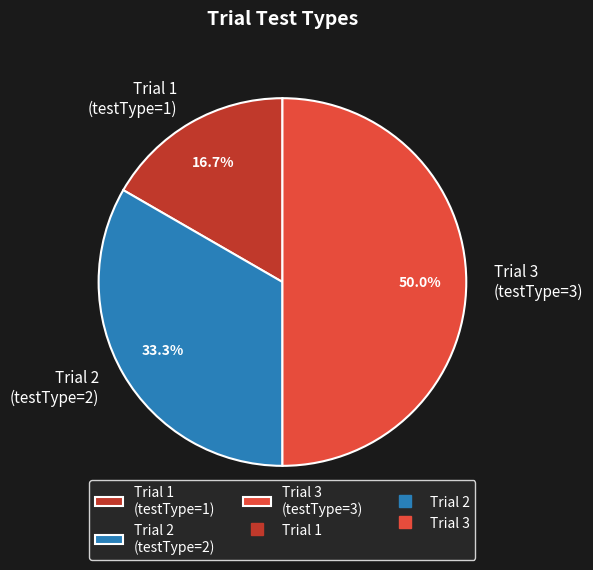

How many segments does this pie chart have?

3